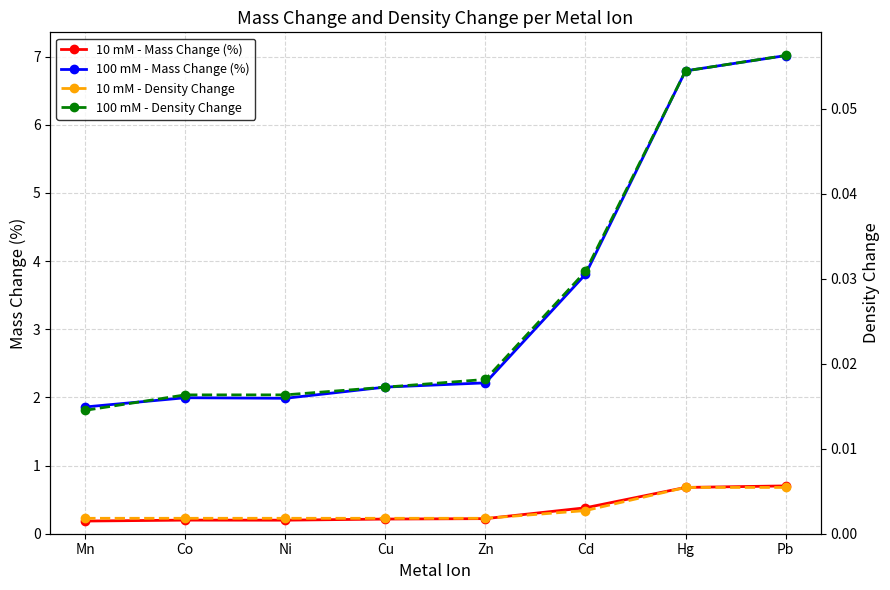

Does the chart have visible grid lines?

Yes